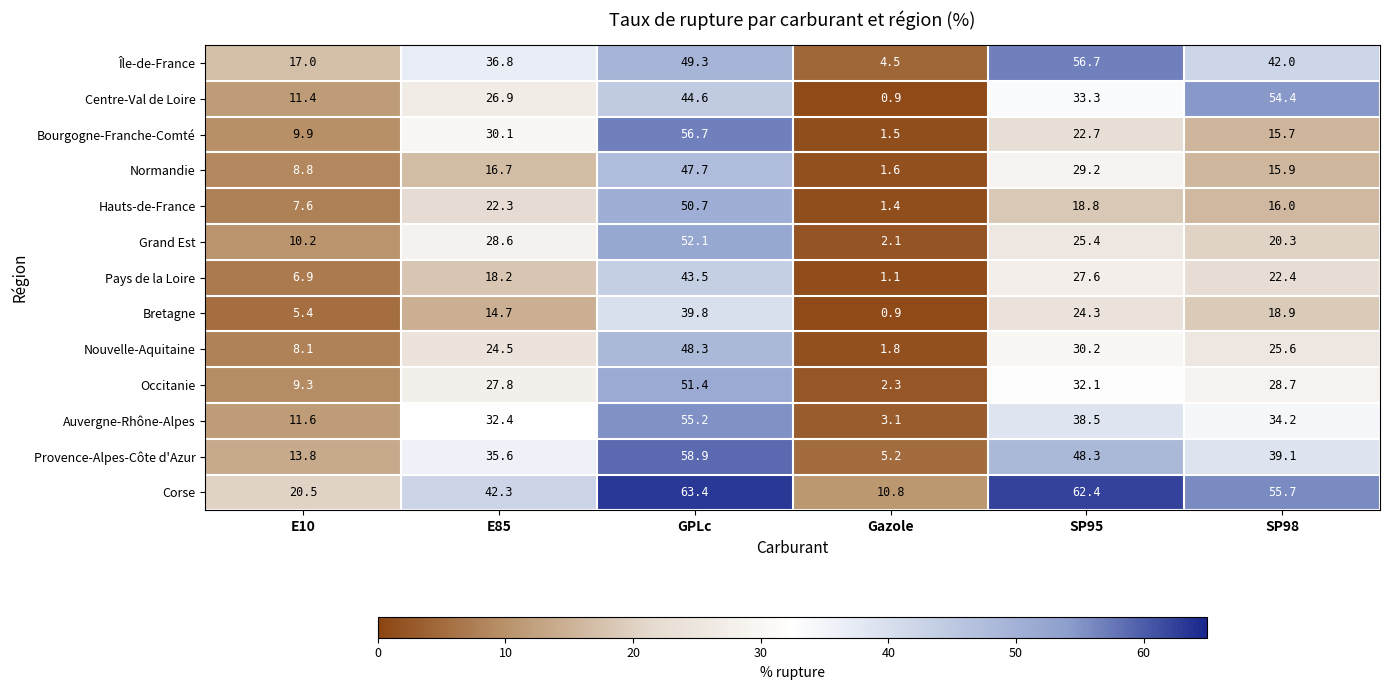

List the labels in order of Normandie value, smallest first.

Gazole, E10, SP98, E85, SP95, GPLc